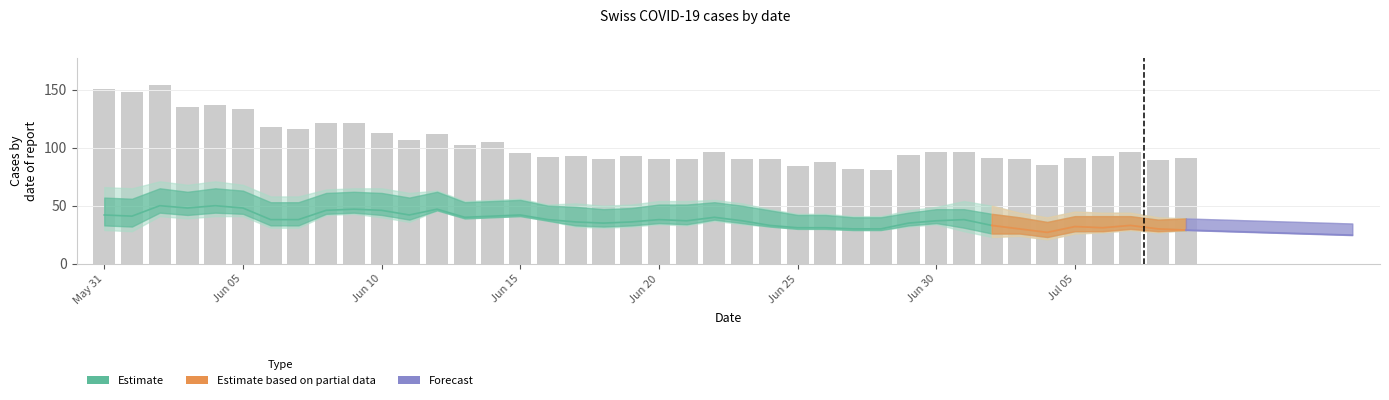

Is it true that the value at Jun 30 is 194?

False